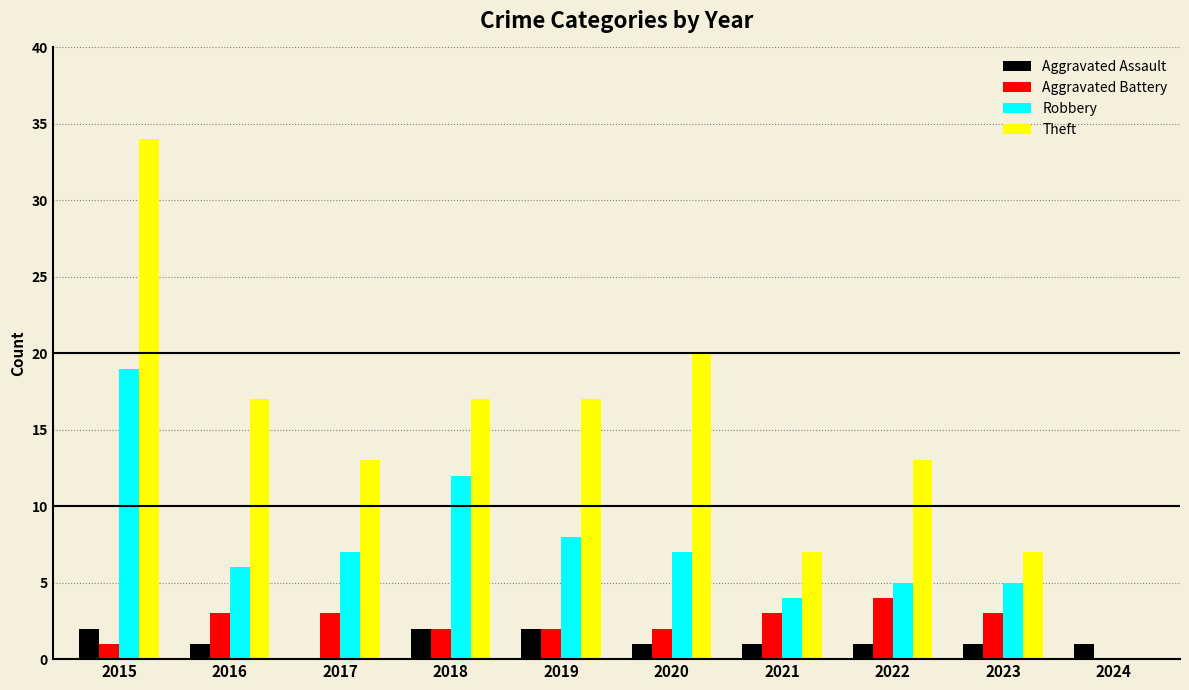

What is the total value across all series at 2023?

16